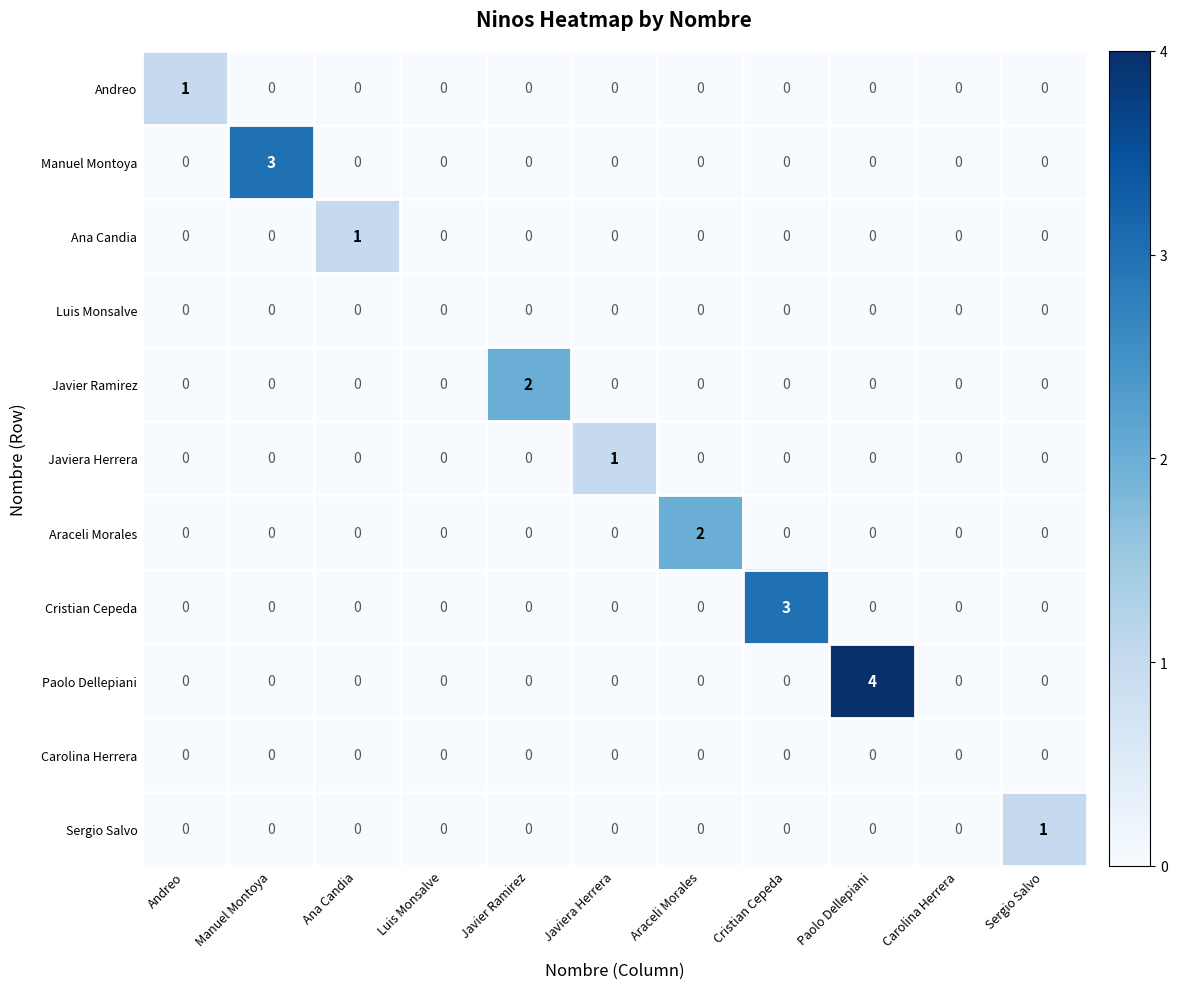

Which category has the highest value across all series?

Paolo Dellepiani